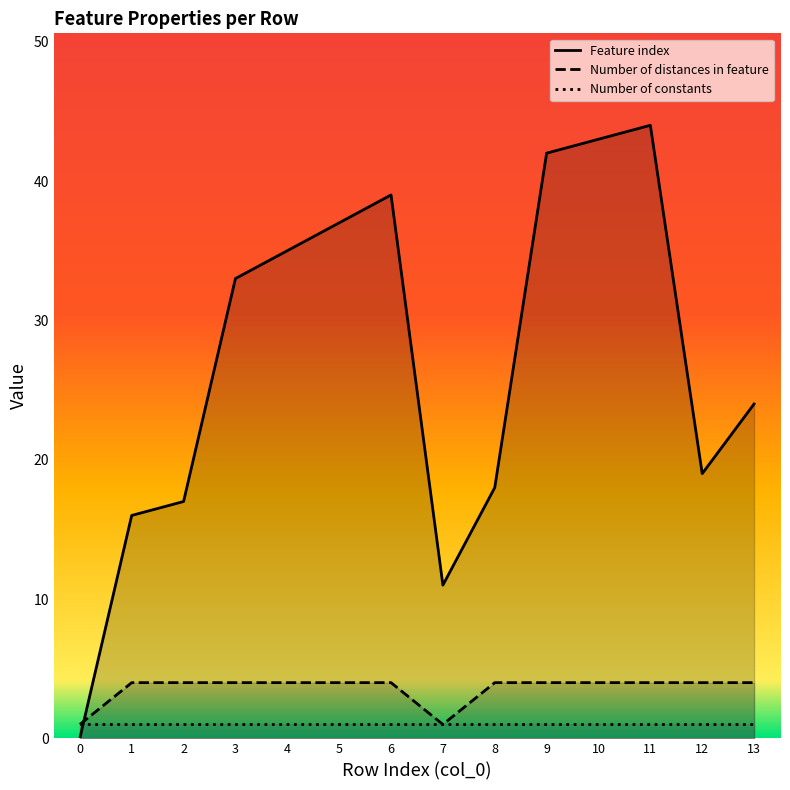

Where is the first local minimum for Number of distances in feature?

7